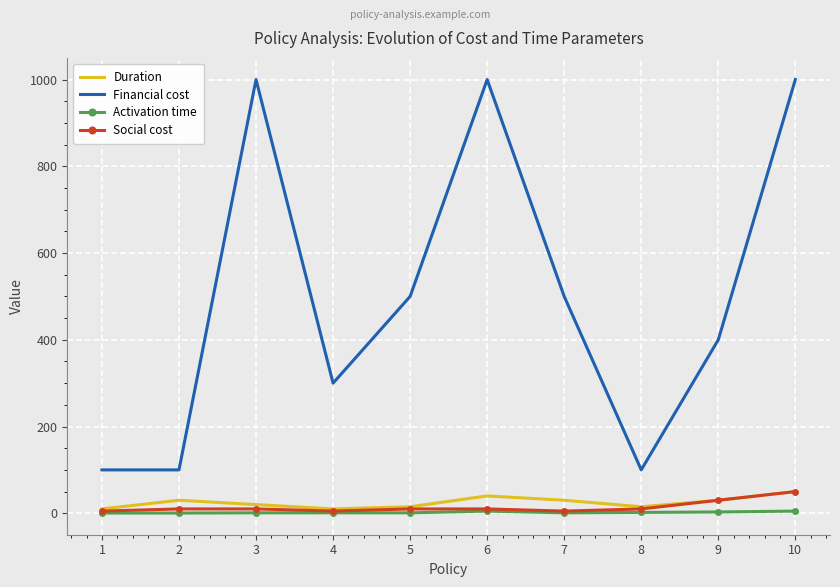

True or false: Social cost and Financial cost intersect in this chart.

False